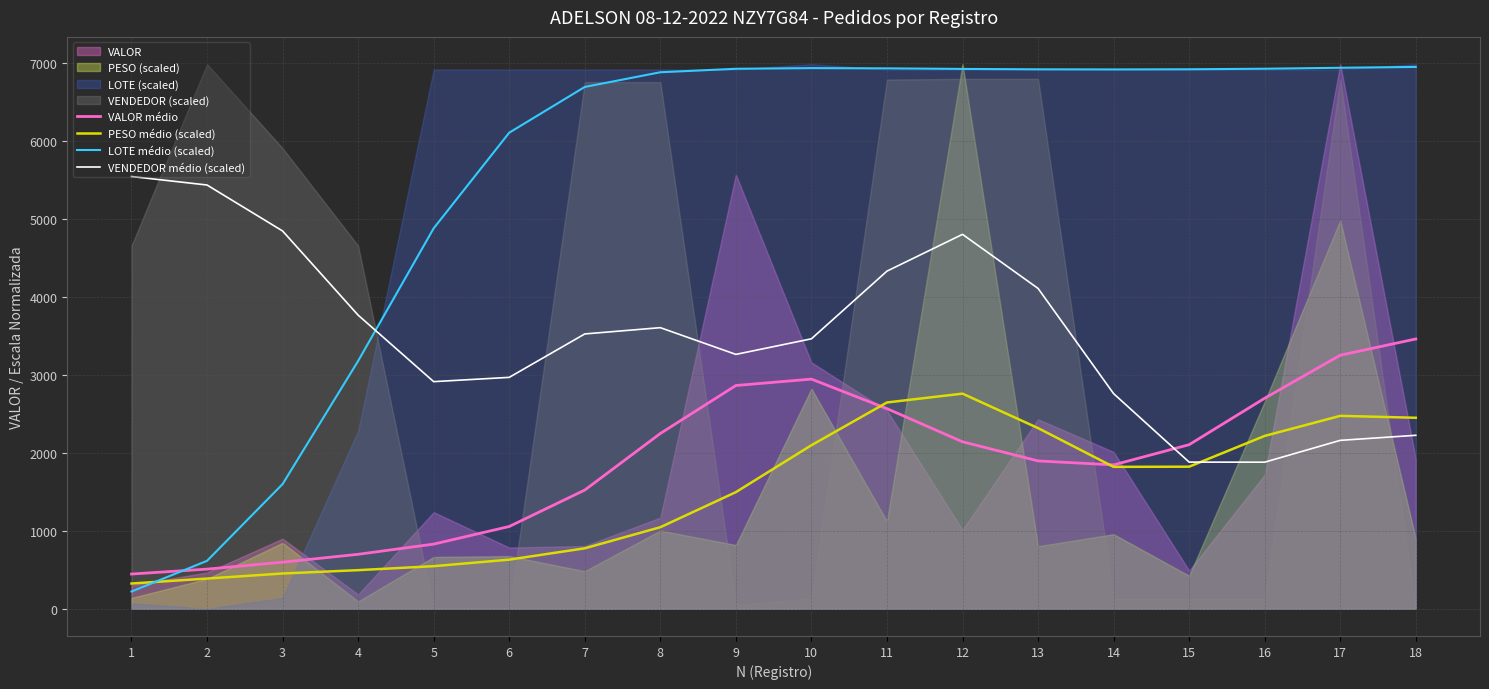

How many interior local valleys does the PESO médio (scaled) series have?

1